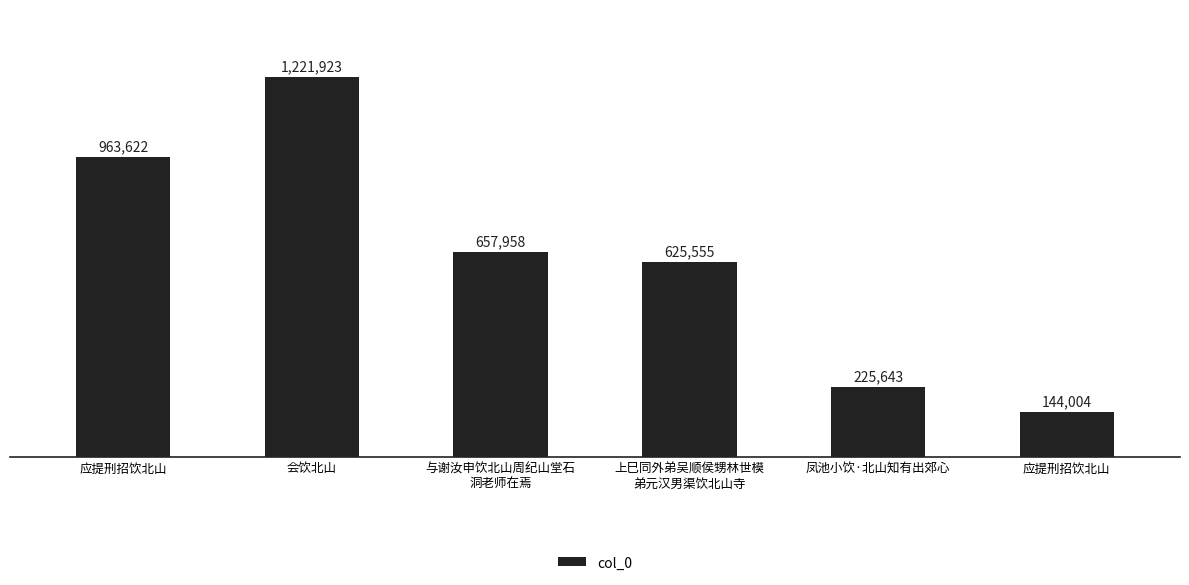

Reading left to right, transcribe all the data shown in this chart.

应提刑招饮北山=963622	会饮北山=1221923	与谢汝申饮北山周纪山堂石
洞老师在焉=657958	上巳同外弟吴顺侯甥林世模
弟元汉男渠饮北山寺=625555	凤池小饮·北山知有出郊心=225643	应提刑招饮北山=144004